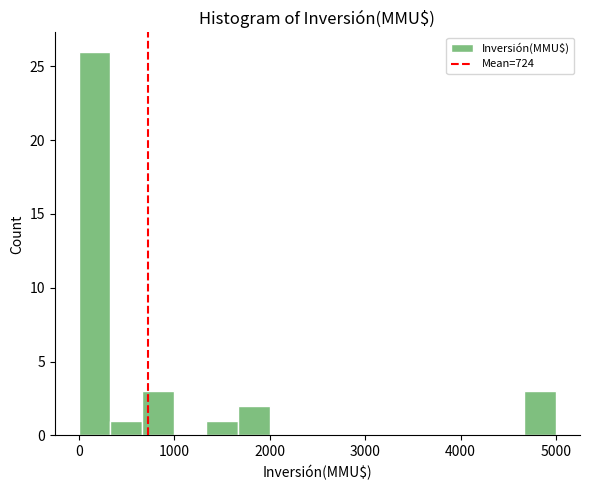

Read against the x-axis, roughly where is the centre of the tallest bar?

200